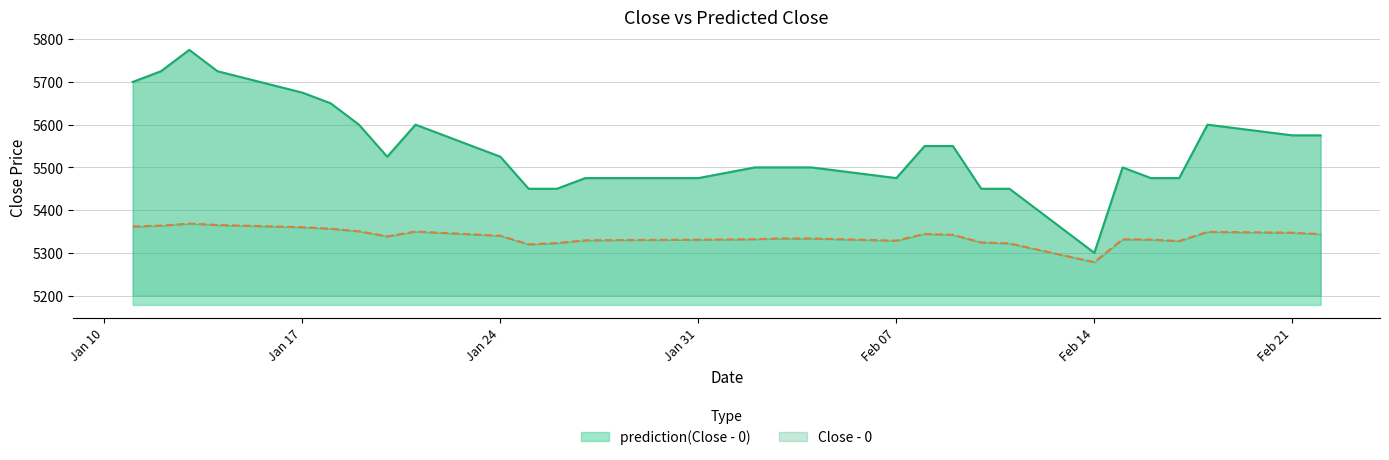

Rank the series at 2022-01-12 from highest to lowest value.

Close - 0, prediction(Close - 0)